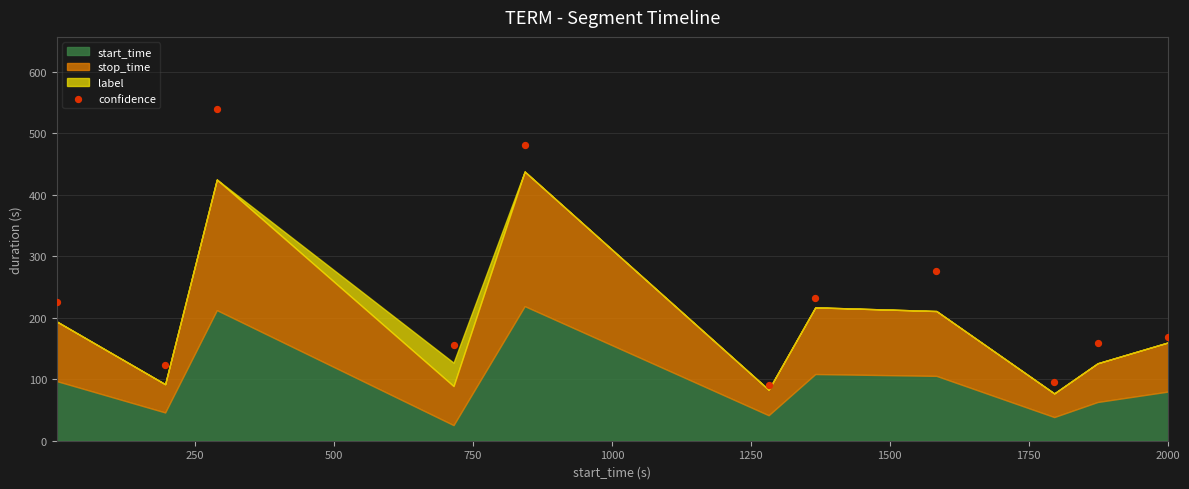

What Y value in the scatter plot is closest to 315?

276.4